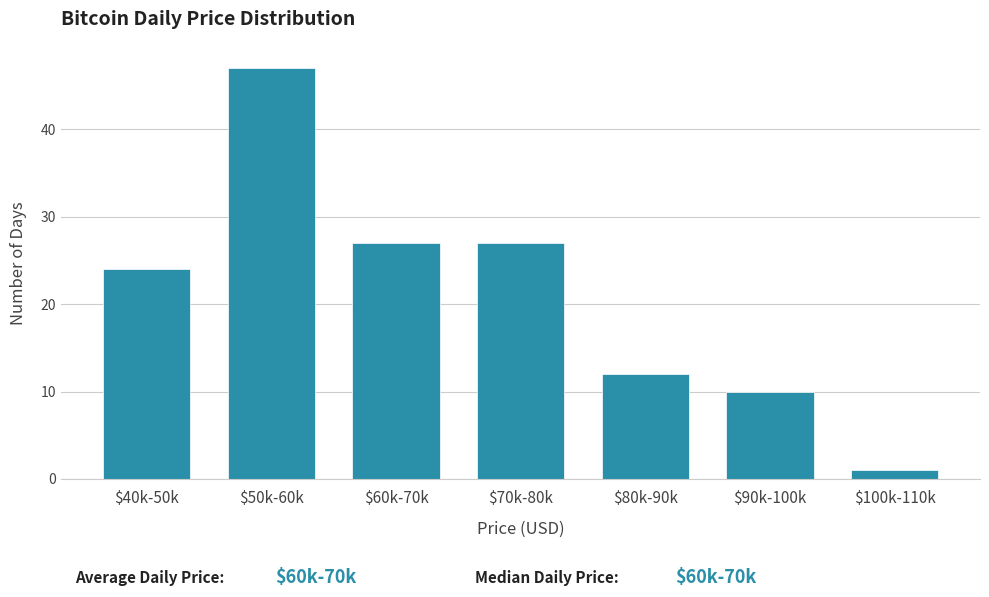

Reading left to right, what are all the values shown in this chart?

24	47	27	27	12	10	1